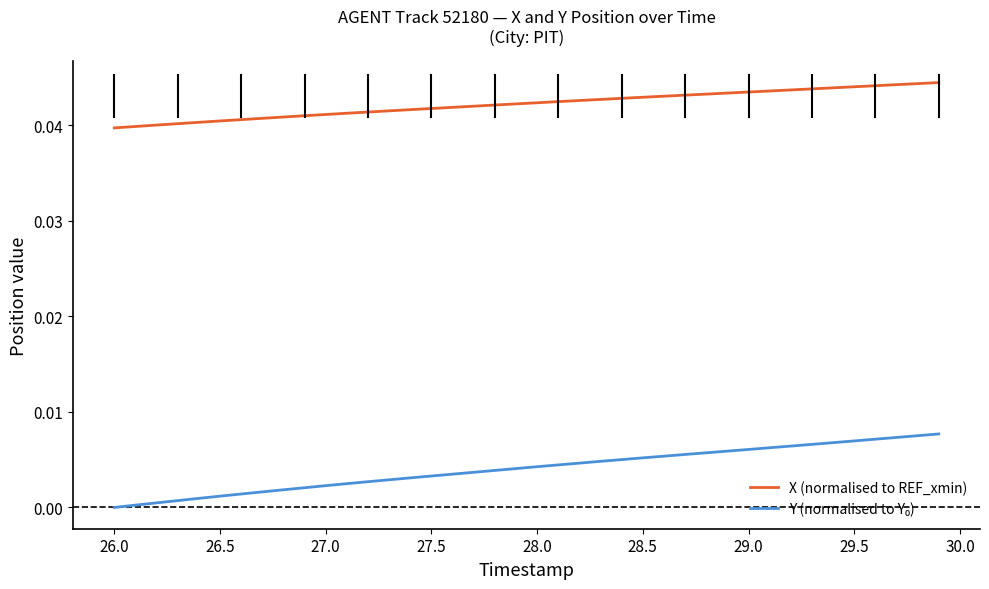

How many lines are shown in the chart?

2